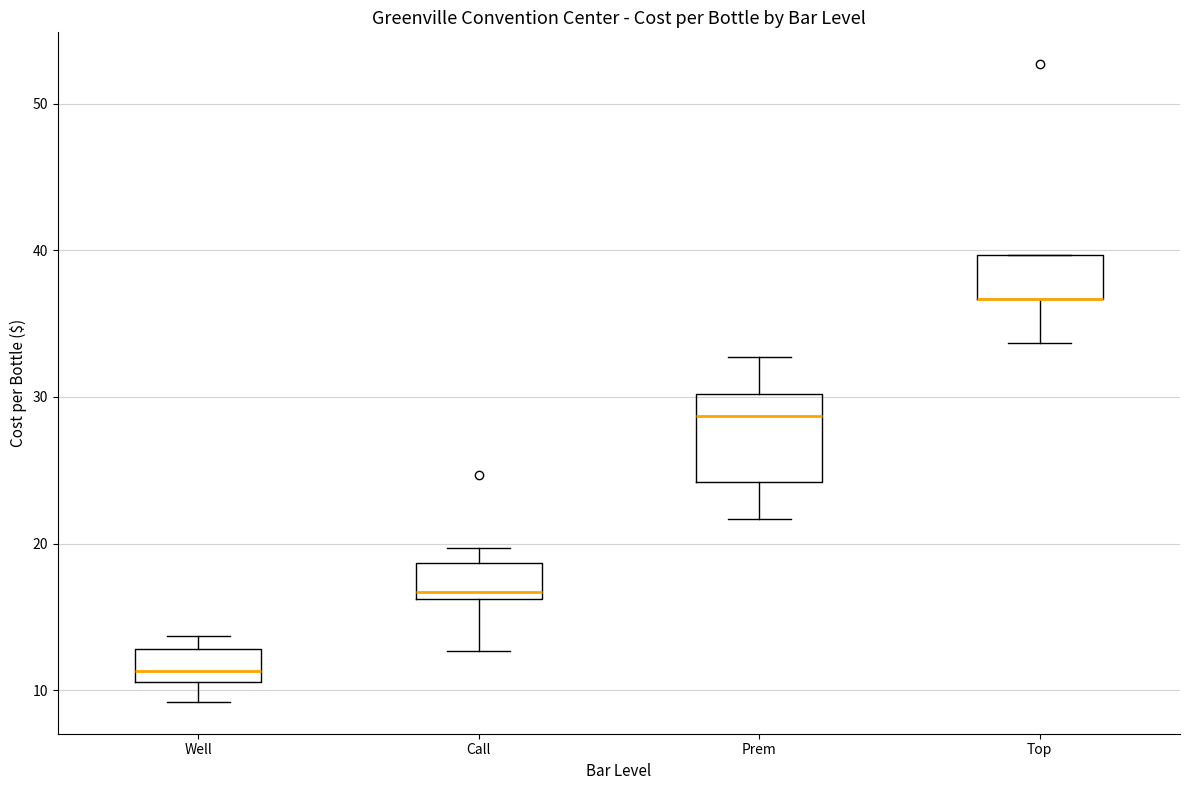

Which box is the tallest, from its lower edge to its upper edge?

Prem